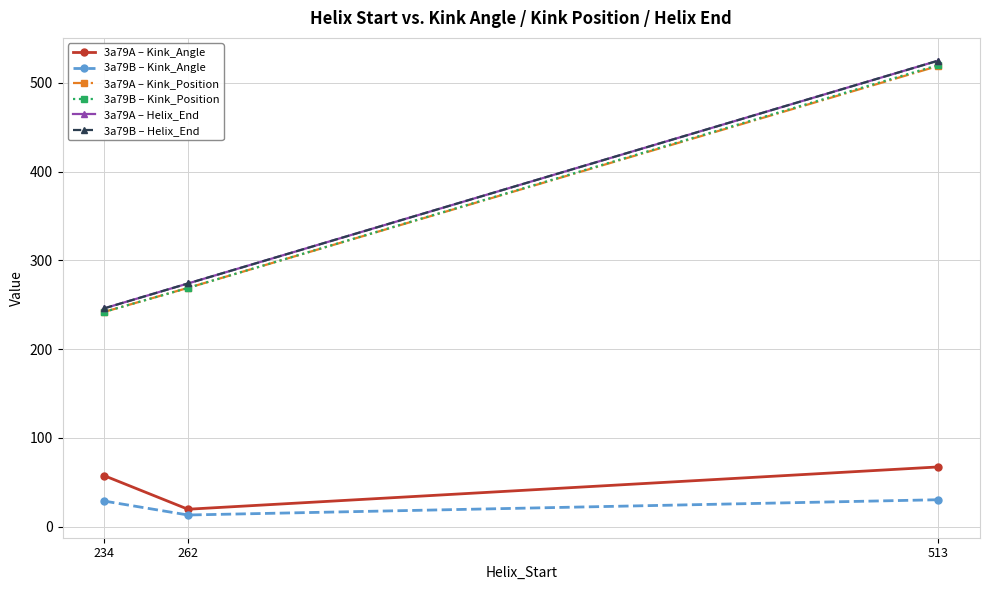

Does the chart have visible grid lines?

Yes